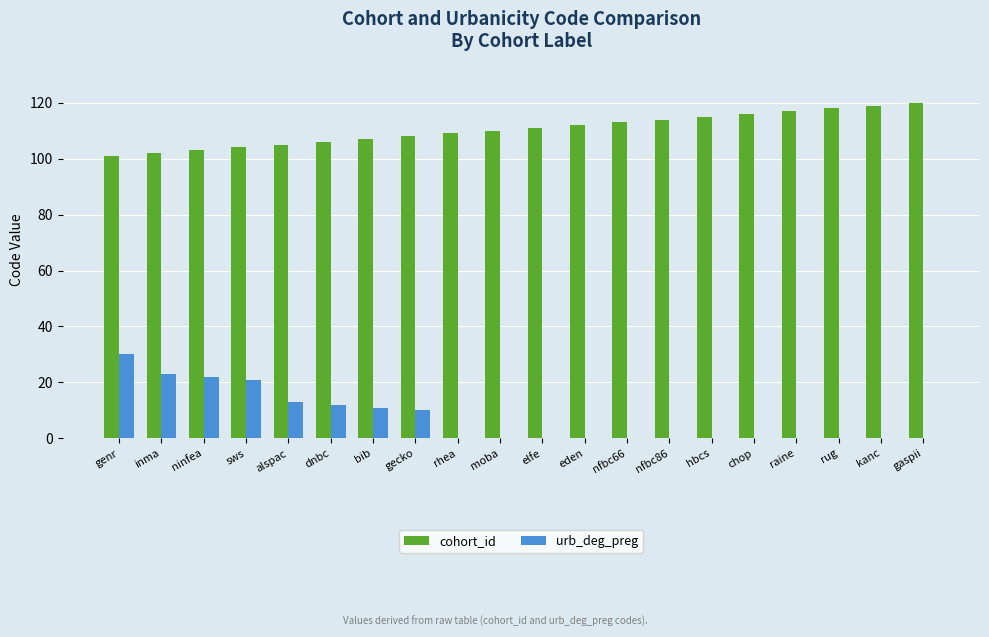

What is the average value of the urb_deg_preg series?

7